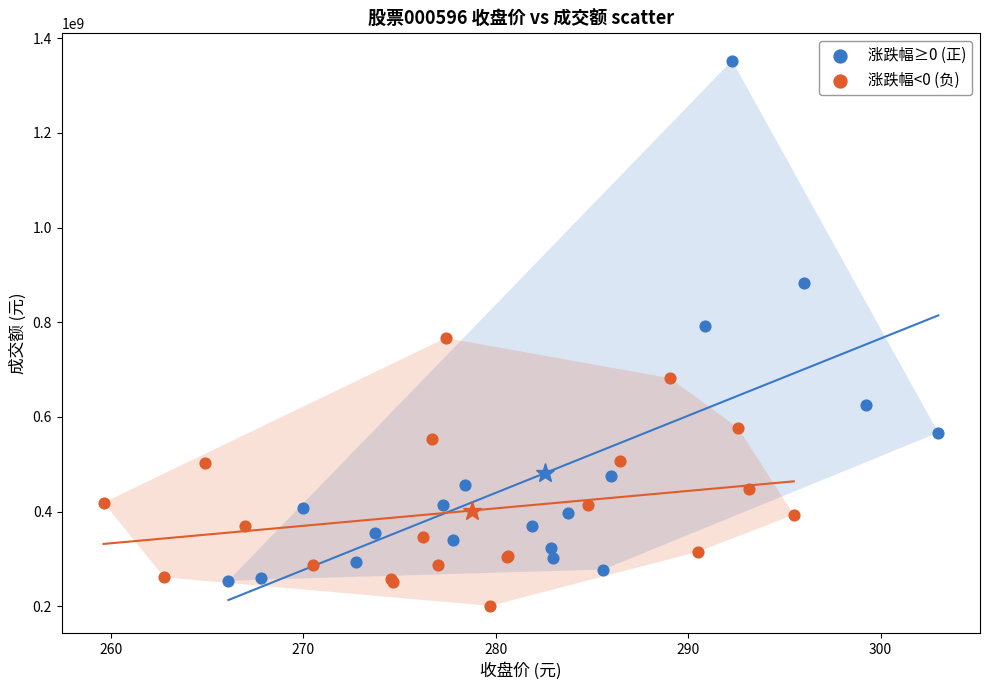

Which series contains the highest Y value?

涨跌幅≥0 (正)